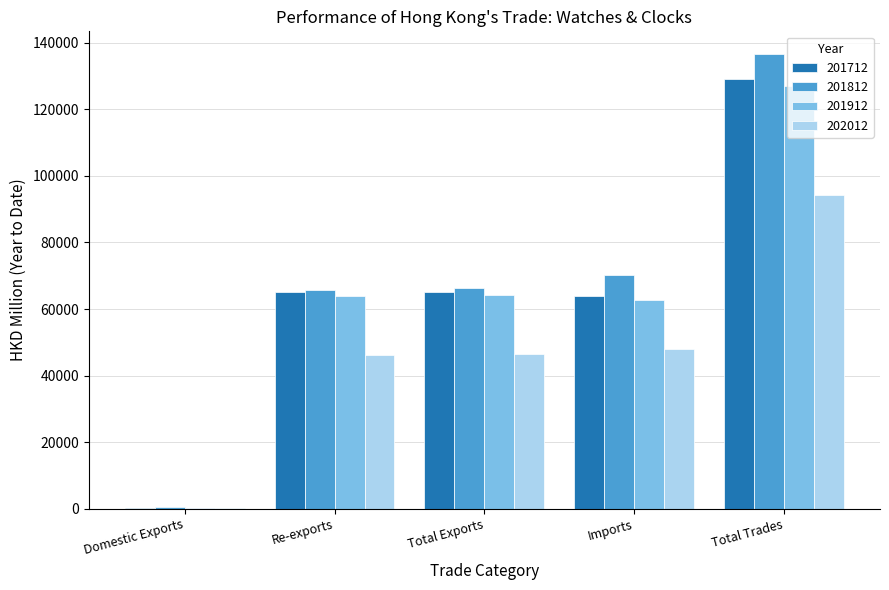

Which series has the largest total across all categories?

201812